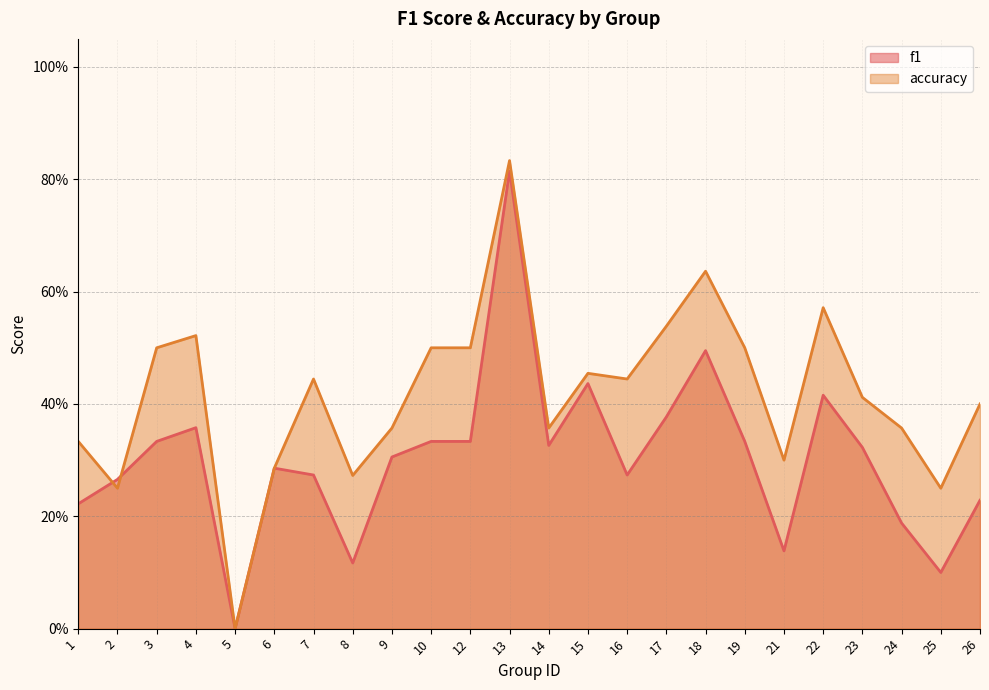

After their last crossing, which series has the higher values: f1 or accuracy?

accuracy